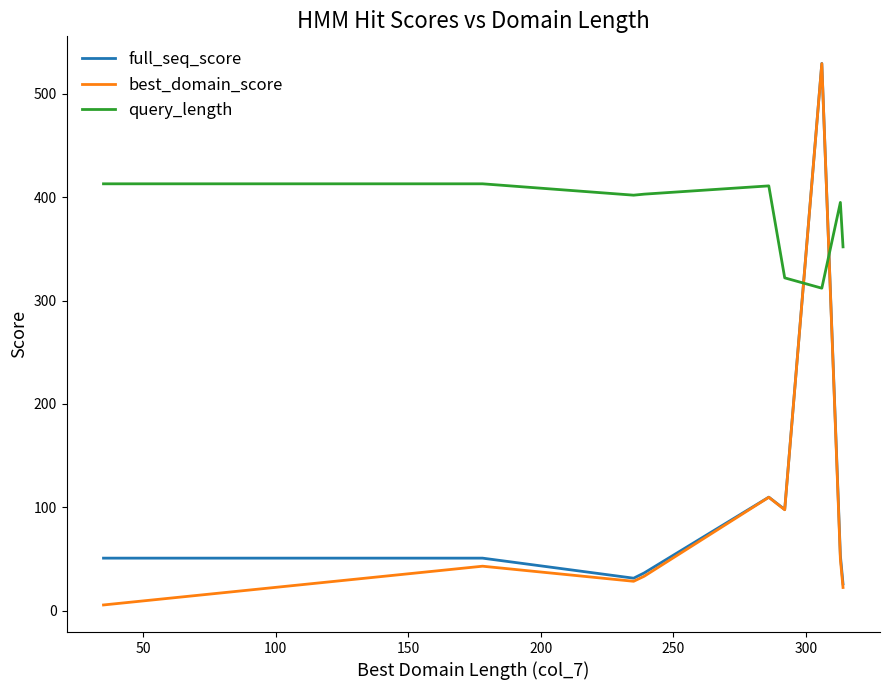

How many intersections are there between query_length and best_domain_score?

2